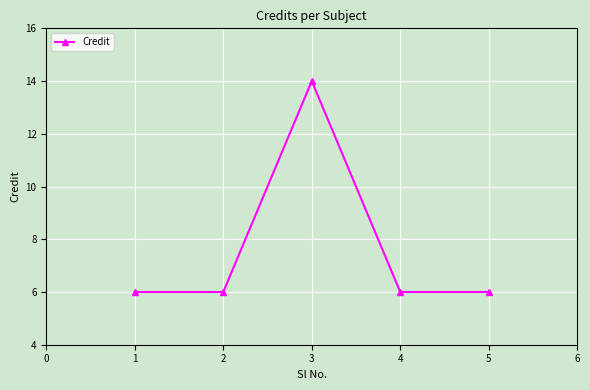

How many points are higher than both their immediate neighbors (excluding endpoints)?

1